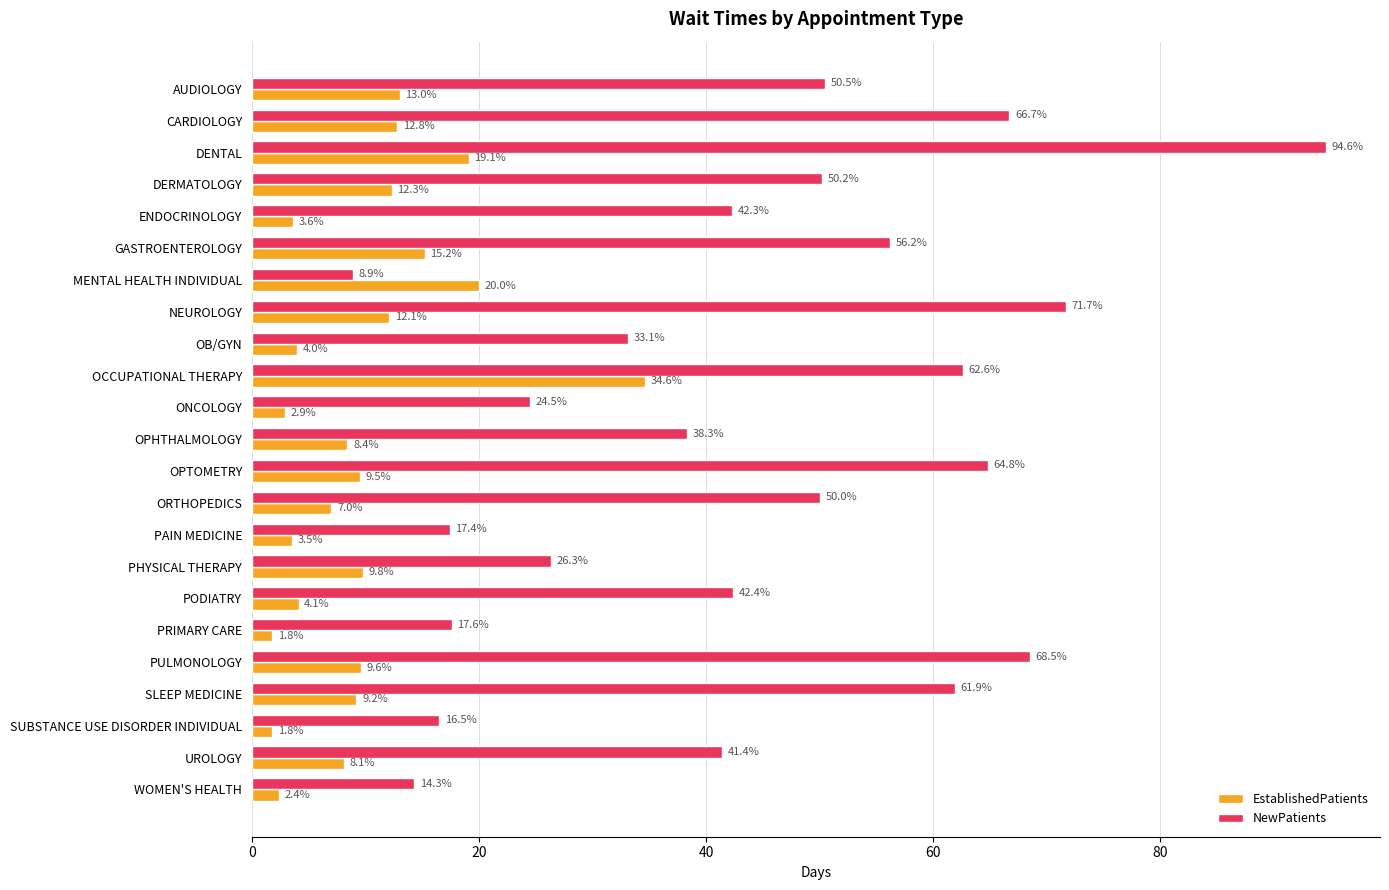

True or false: NewPatients has a value of 3.2 at WOMEN'S HEALTH.

False